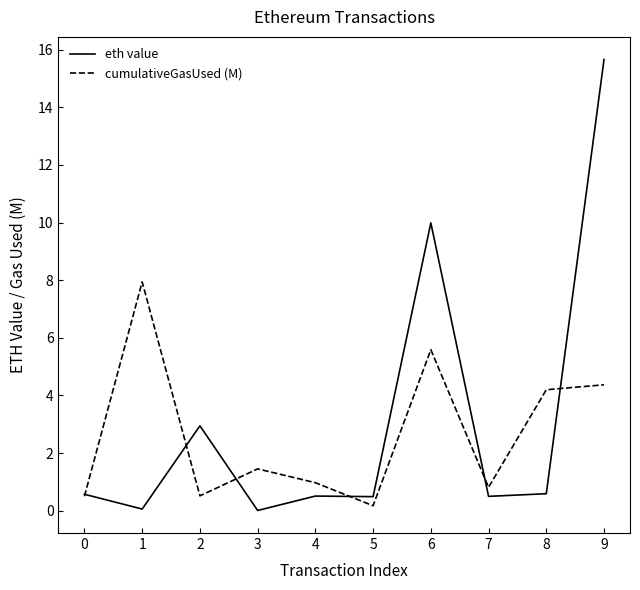

What is the total value across all series at 6?

15.6